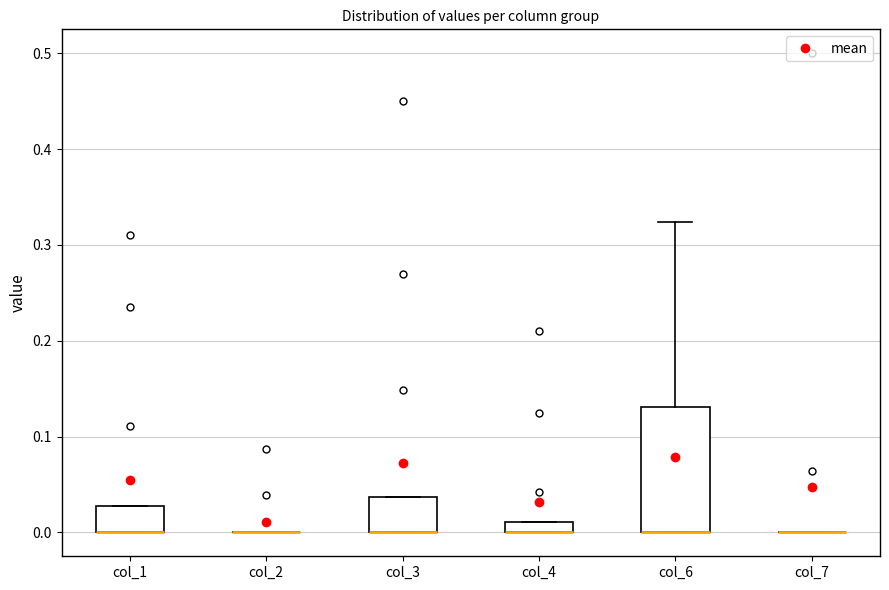

Which box is the tallest, from its lower edge to its upper edge?

col_6